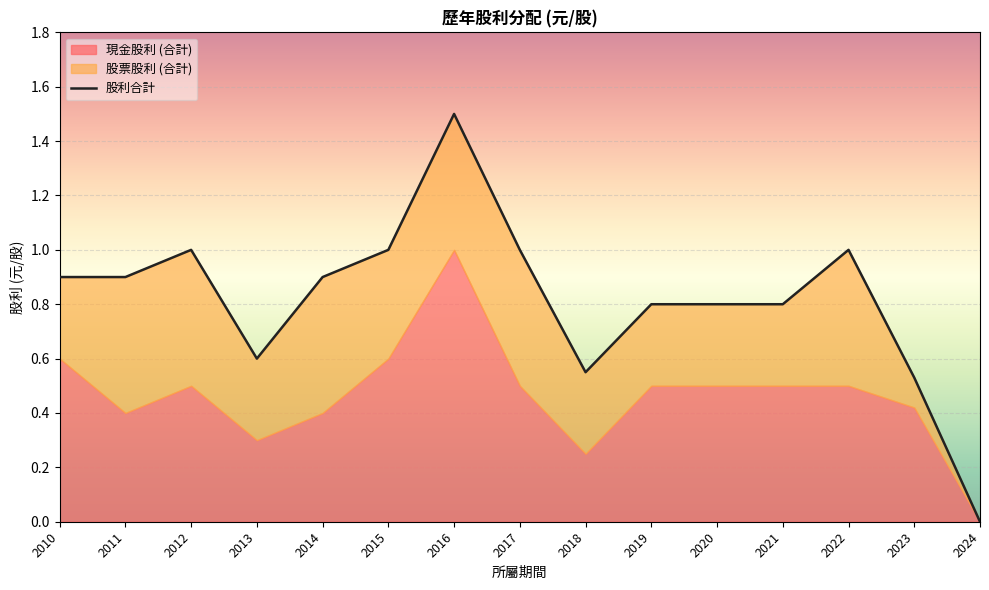

The chart shows a value of 1.5 at 2016. True or false?

True